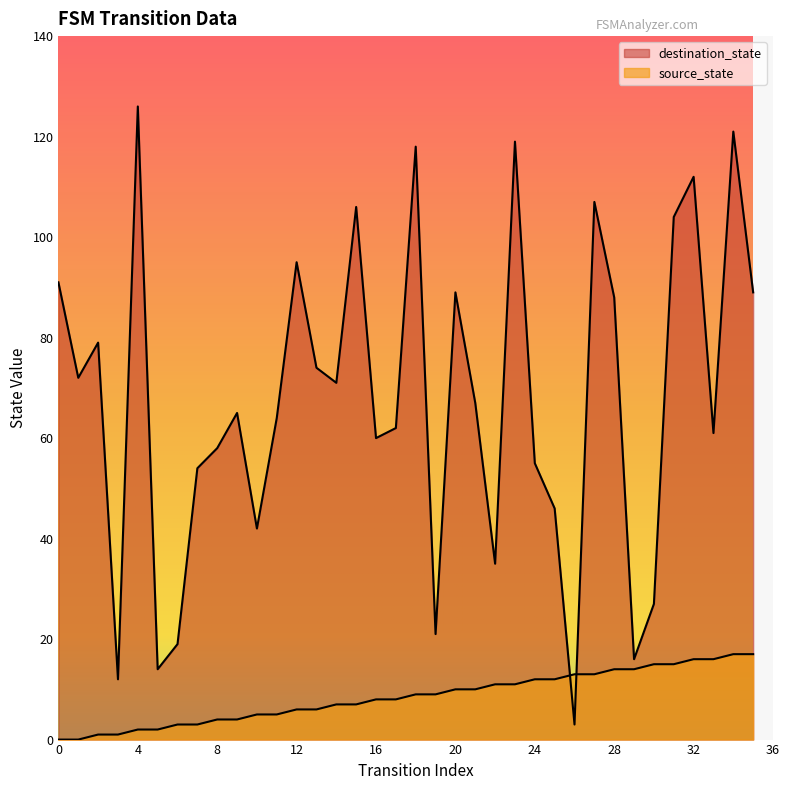

How many values in the destination_state series are below 67?

18